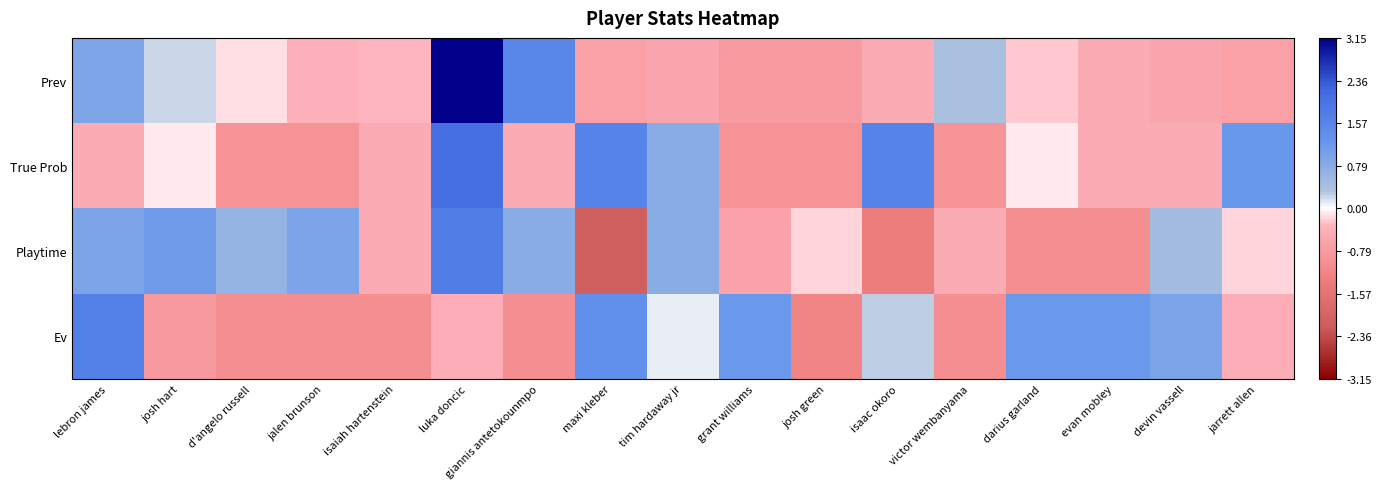

Which series has the widest spread of values?

Prev